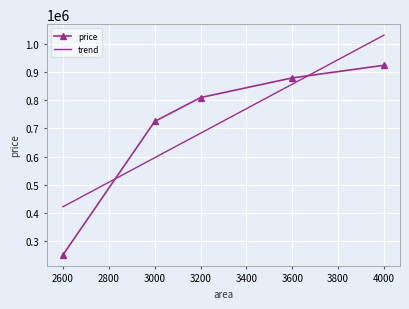

Which category has the highest value in the trend series?

4000